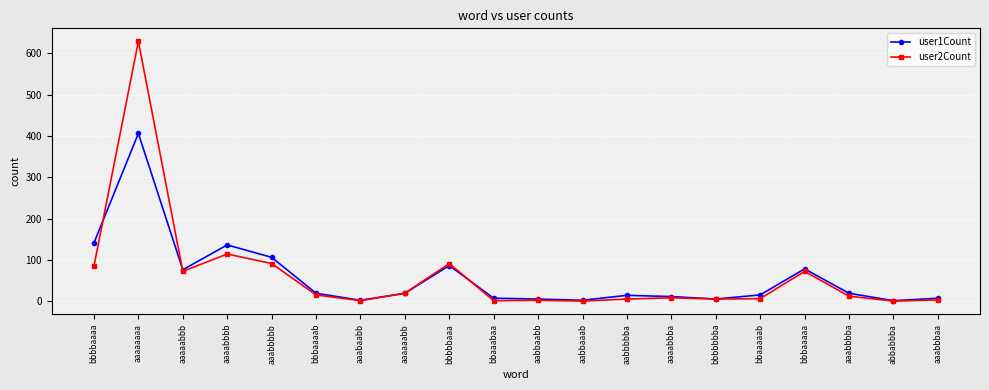

What is the difference between the user1Count values at aabbaabb and bbbaaaaa?

73